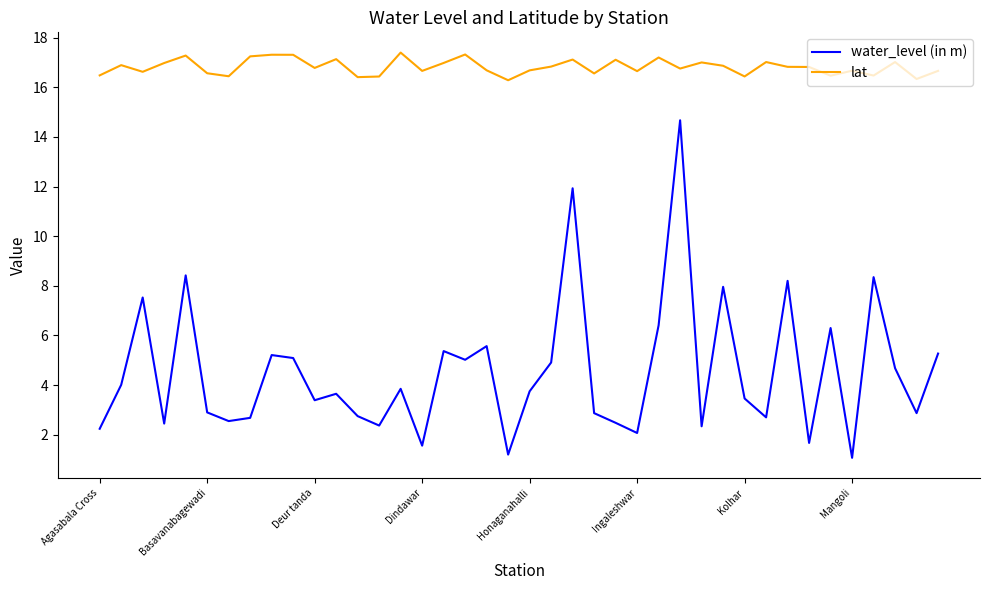

What is the greatest value displayed?

17.4